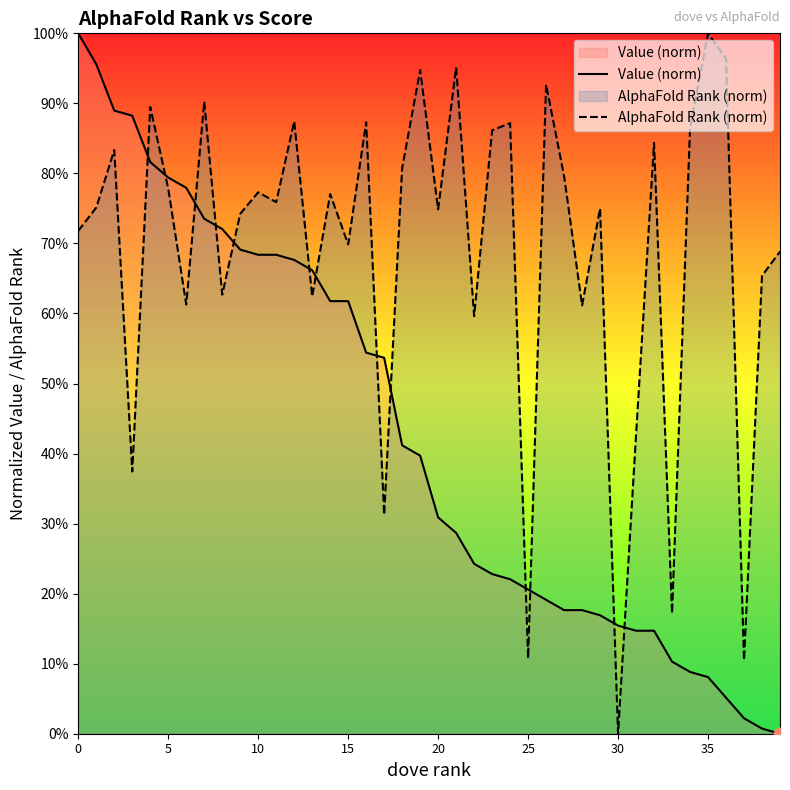

Is the value of AlphaFold Rank (norm) at 15 greater than the value of Value (norm) at 19?

No